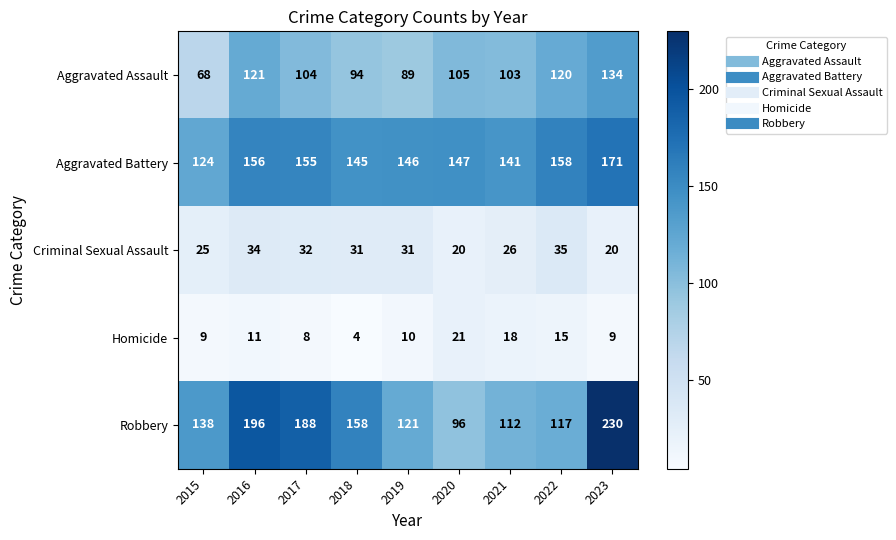

What is the lowest value of the Homicide series?

4